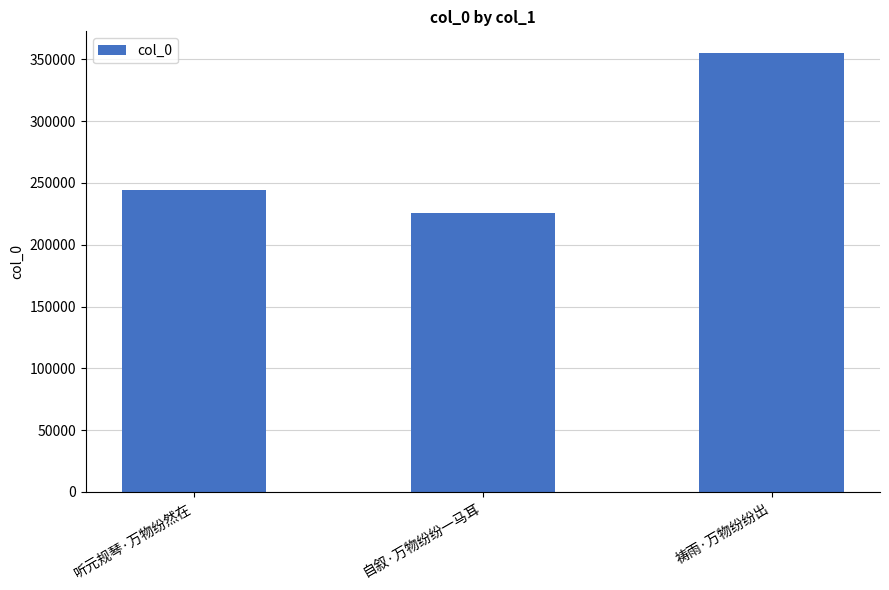

What is the ratio of the value at 自叙·万物纷纷一马耳 to the value at 听元规琴·万物纷然在?

0.9